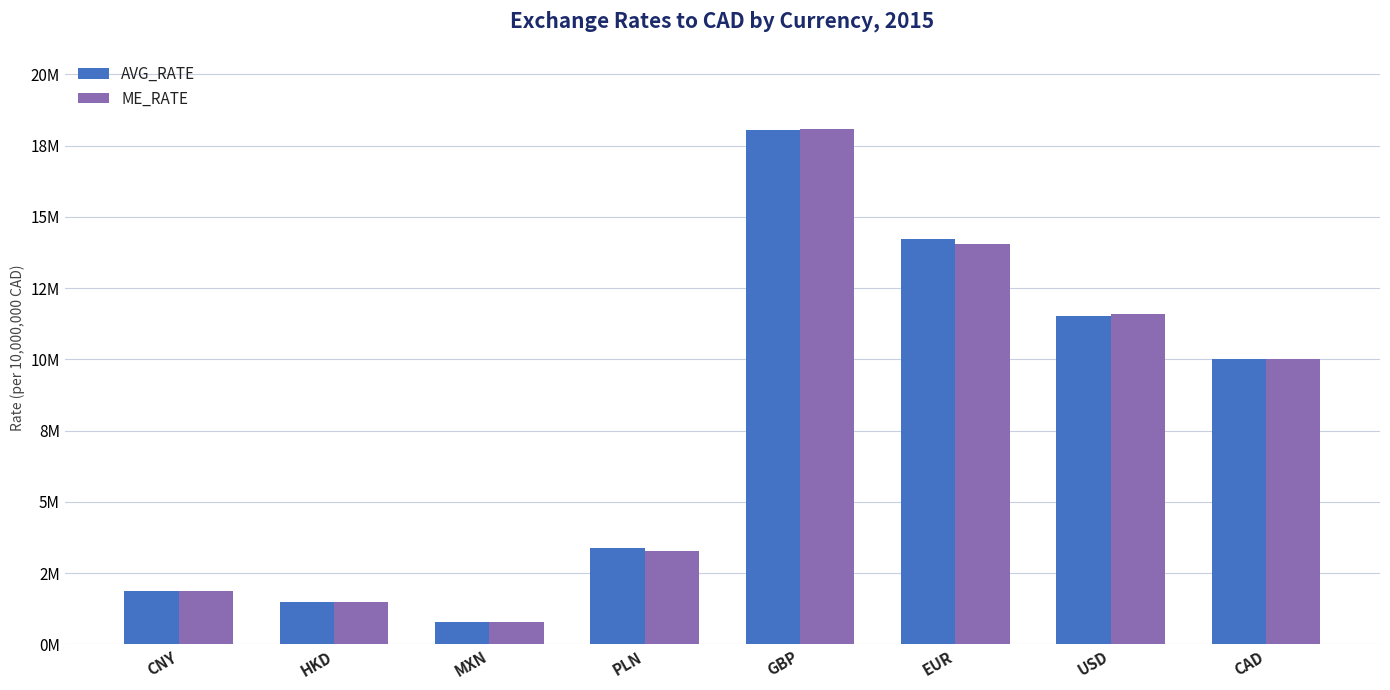

What are all the series names shown in the legend?

AVG_RATE, ME_RATE